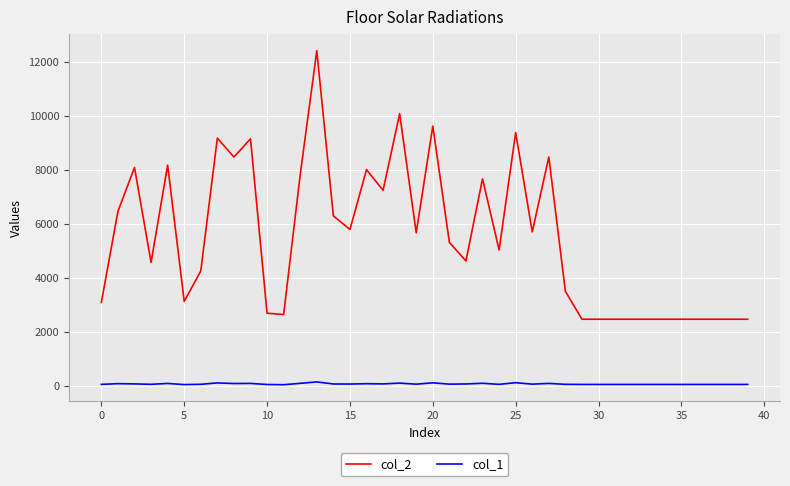

List the series in order of their overall mean, highest first.

col_2, col_1